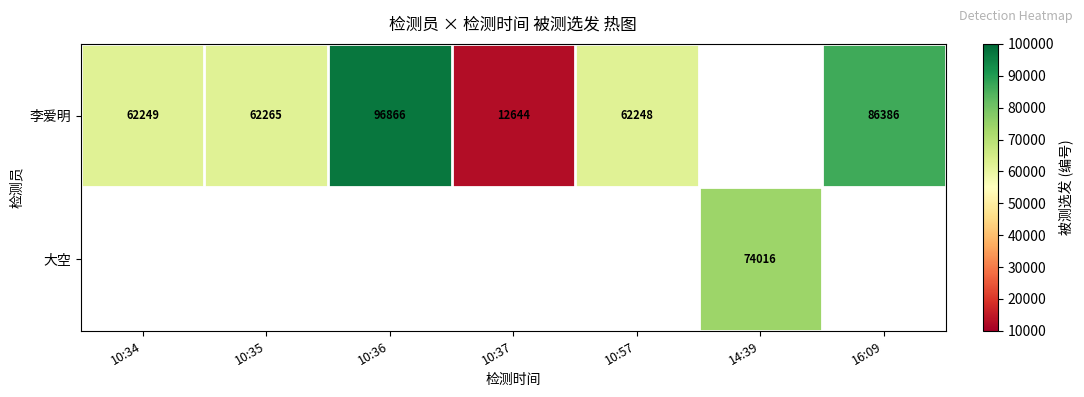

The value of 李爱明 at 16:09 is 86386. True or false?

True